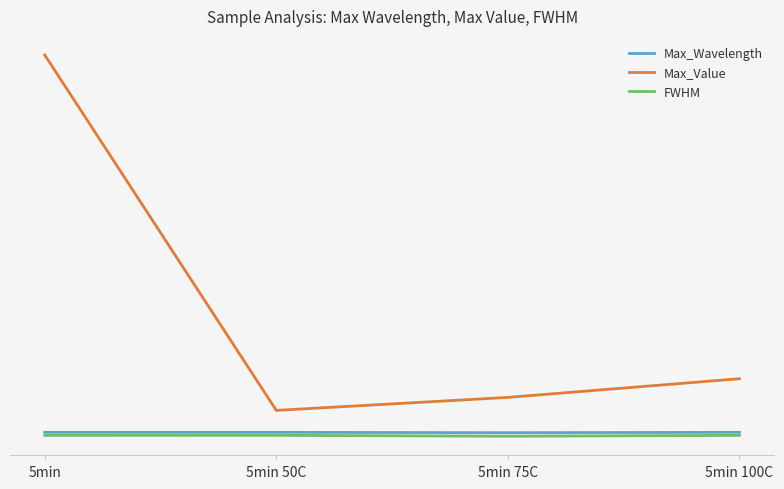

What is the difference between the Max_Value values at 5min 100C and 5min 75C?

3114.6